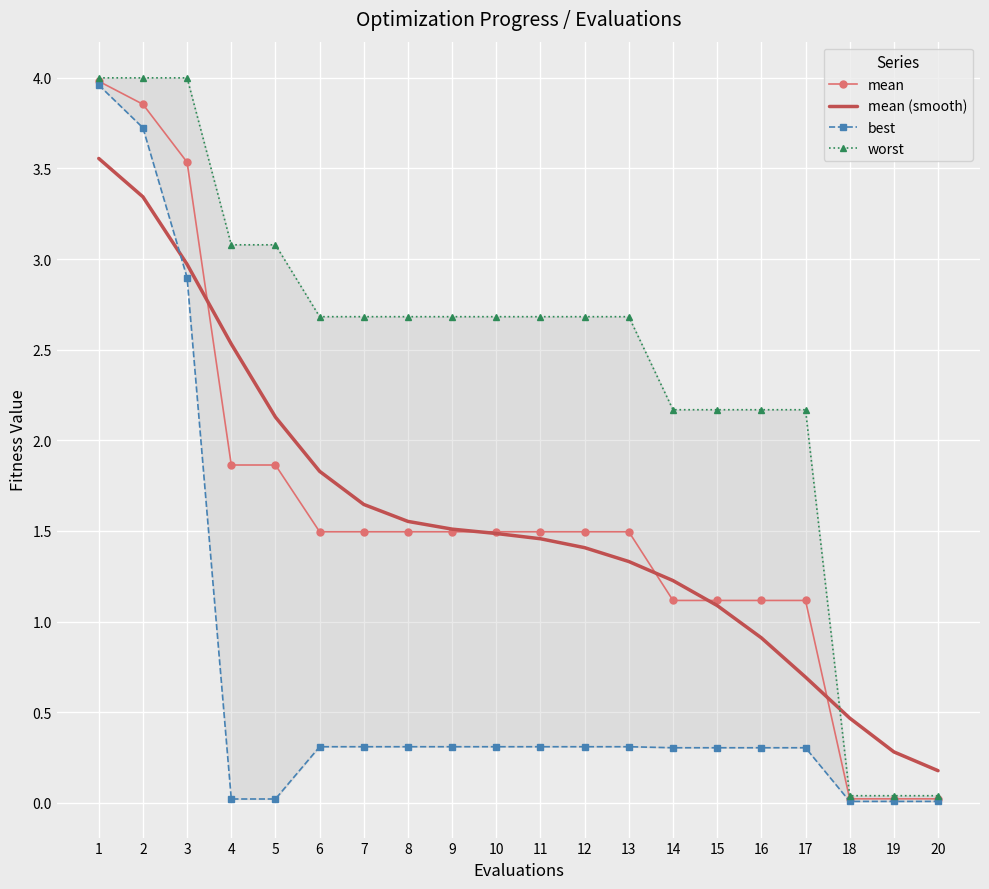

How many data points does each series have?

20